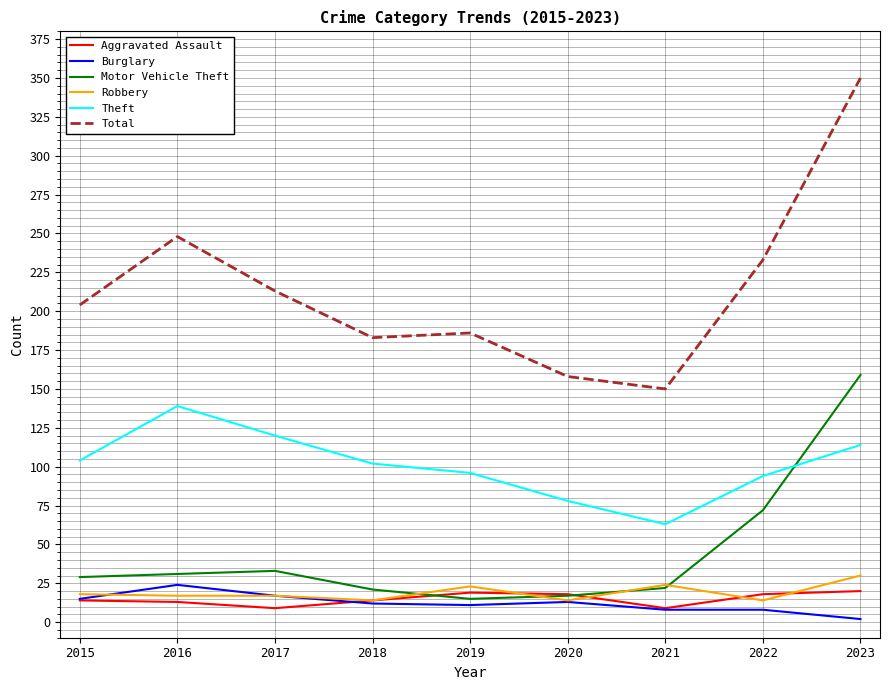

Does the chart have visible grid lines?

Yes